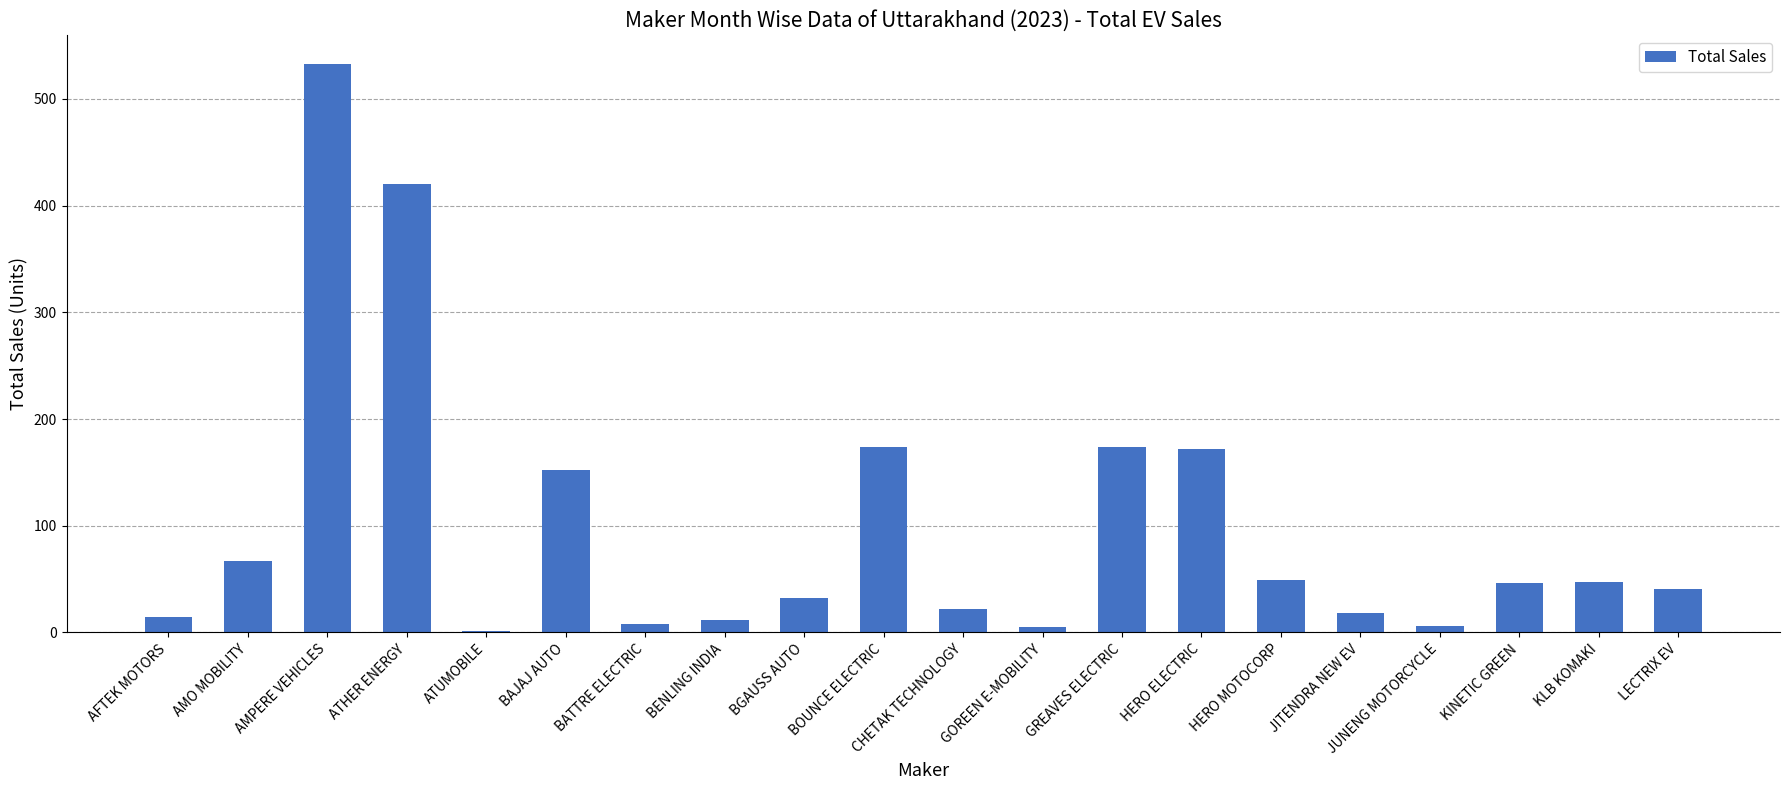

What is the greatest value displayed?

533